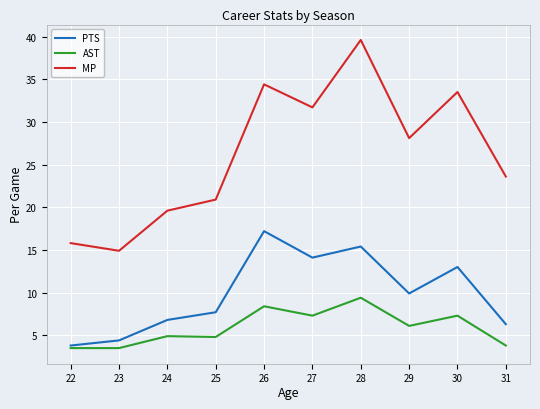

Which series changed the most between 22 and 24?

MP